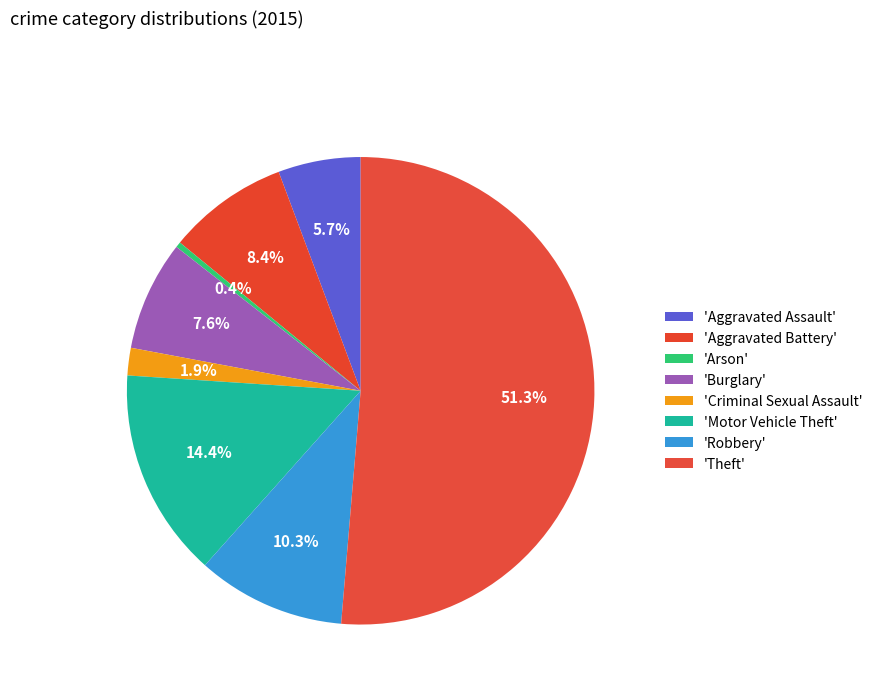

How many segments does this pie chart have?

8